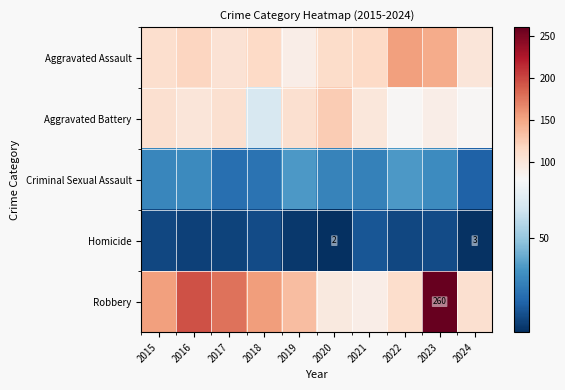

List the labels in order of Homicide value, largest first.

2021, 2018, 2023, 2015, 2022, 2017, 2016, 2019, 2024, 2020